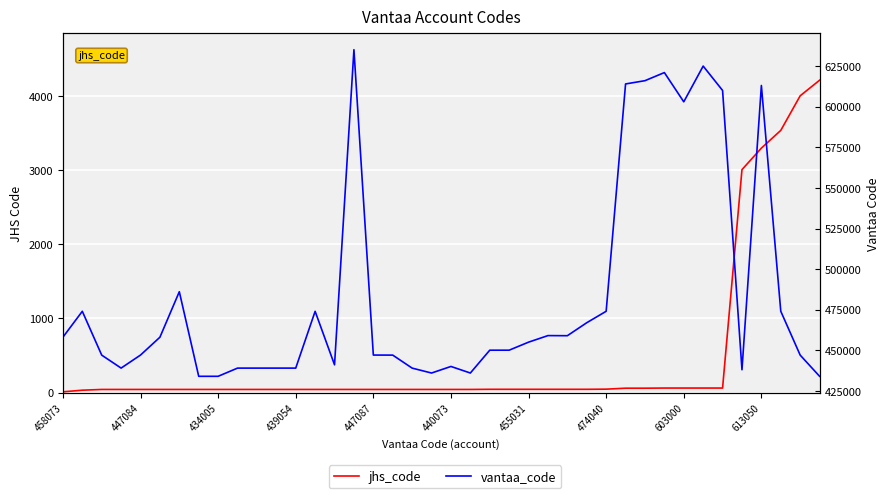

What is the difference between the highest and lowest values at 15?

635047